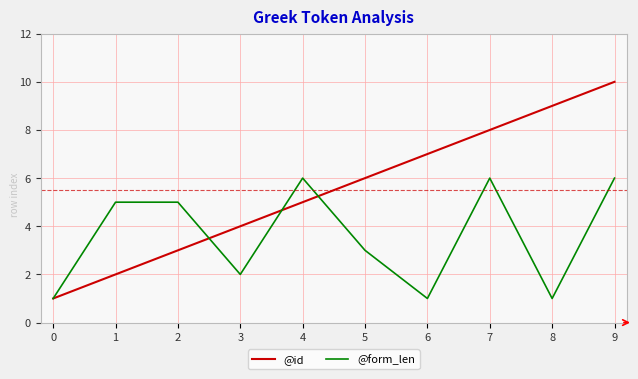

List the series in order of their peak value, lowest first.

@form_len, @id